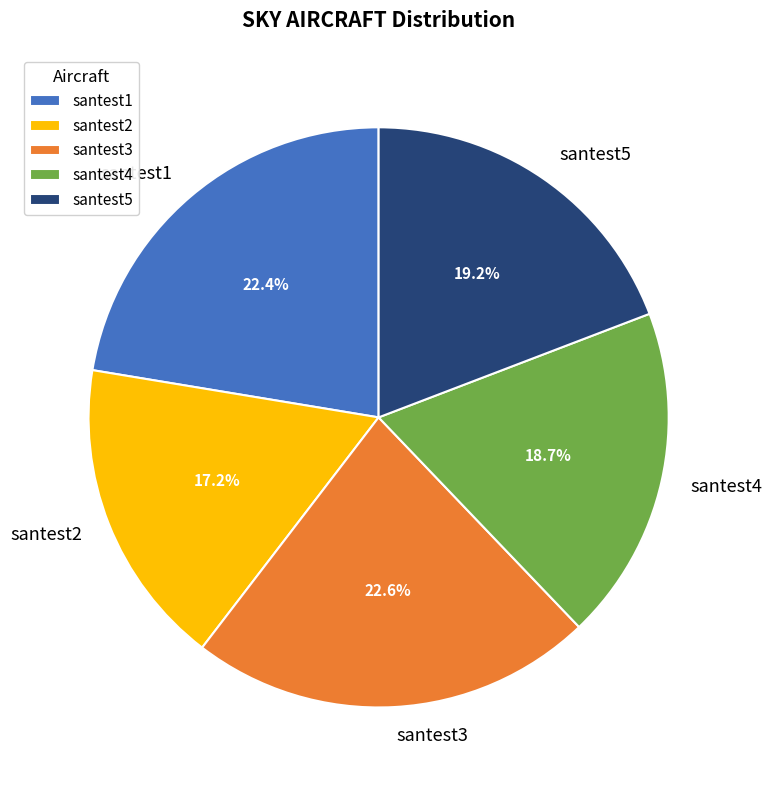

To the nearest percent, what portion does santest3 represent?

23%